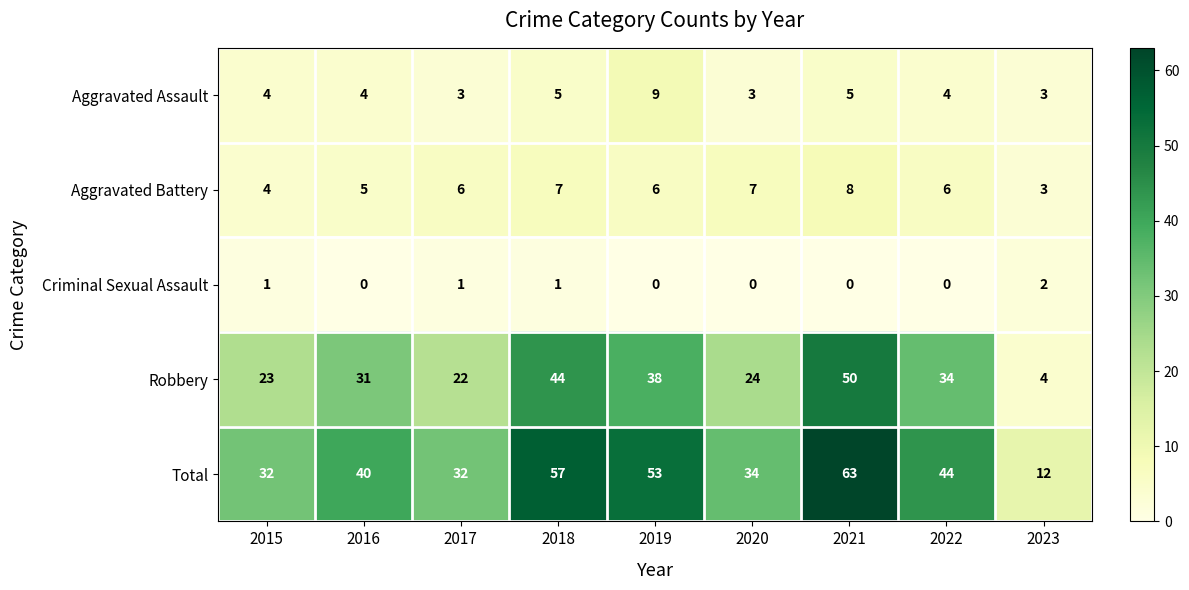

The Aggravated Battery series shows 1 at 2023. True or false?

False